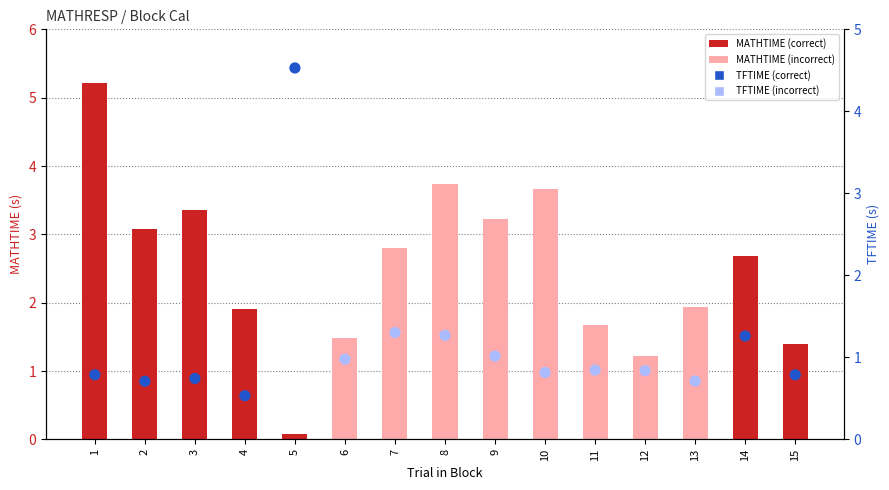

Which series has the largest total across all categories?

MATHTIME (Math Response)